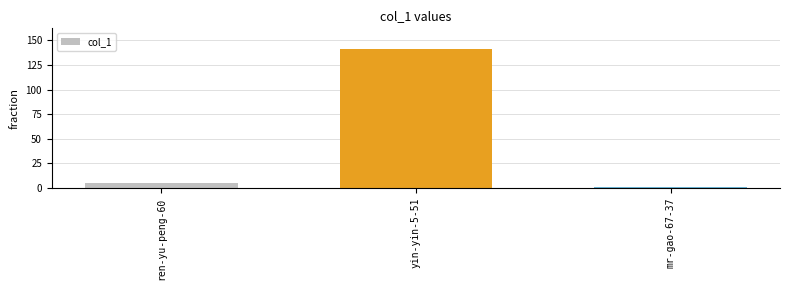

What position from the right is mr-gao-67-37?

1